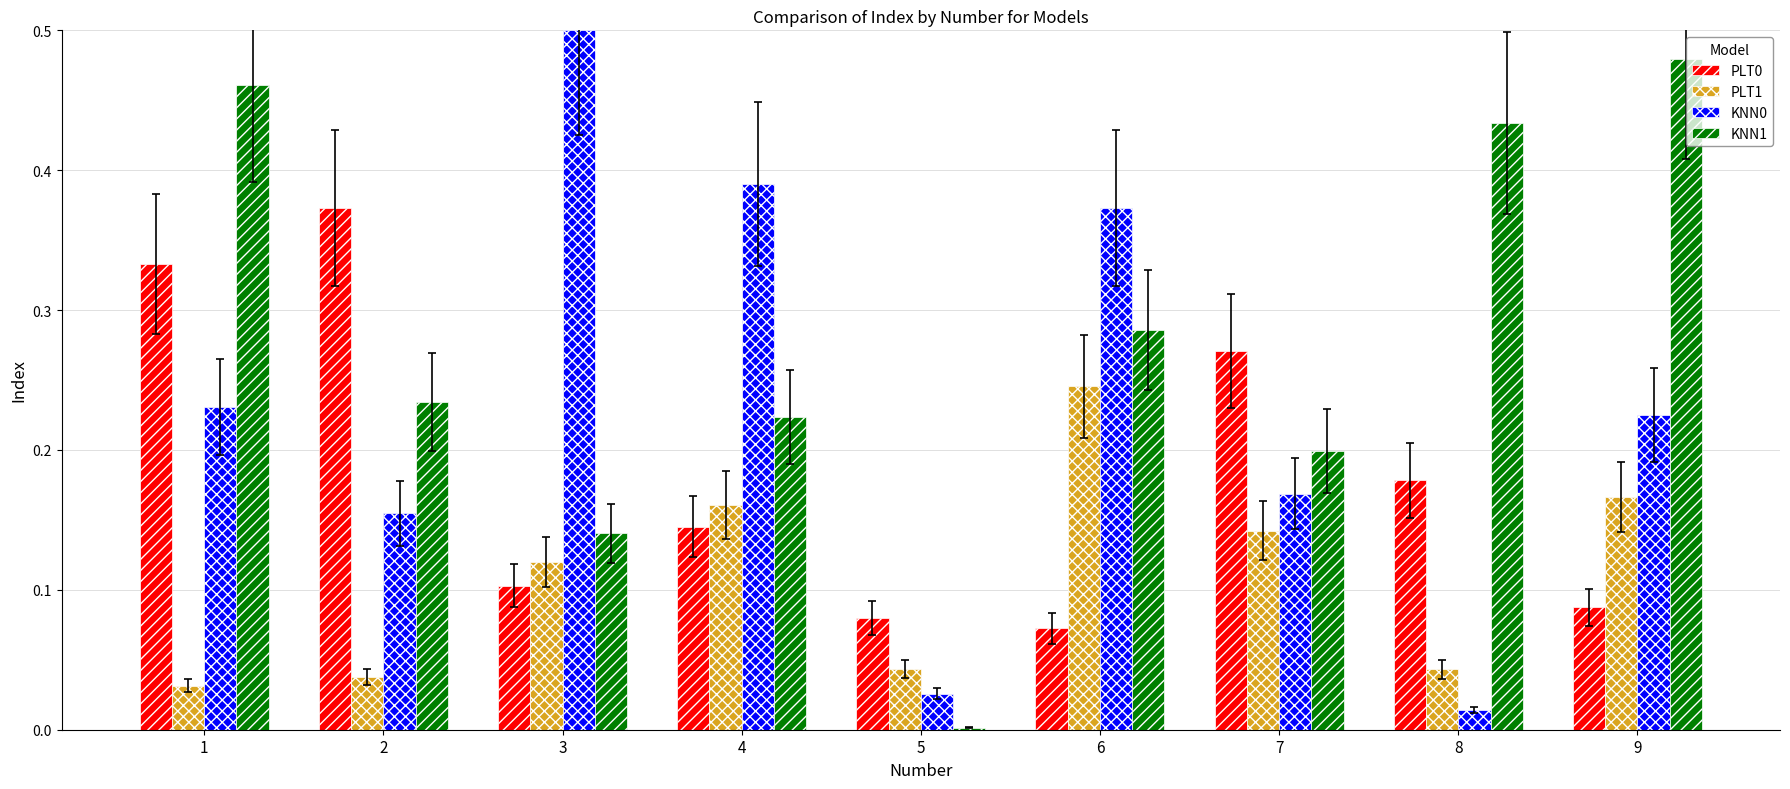

Which label corresponds to the smallest value in the chart?

5